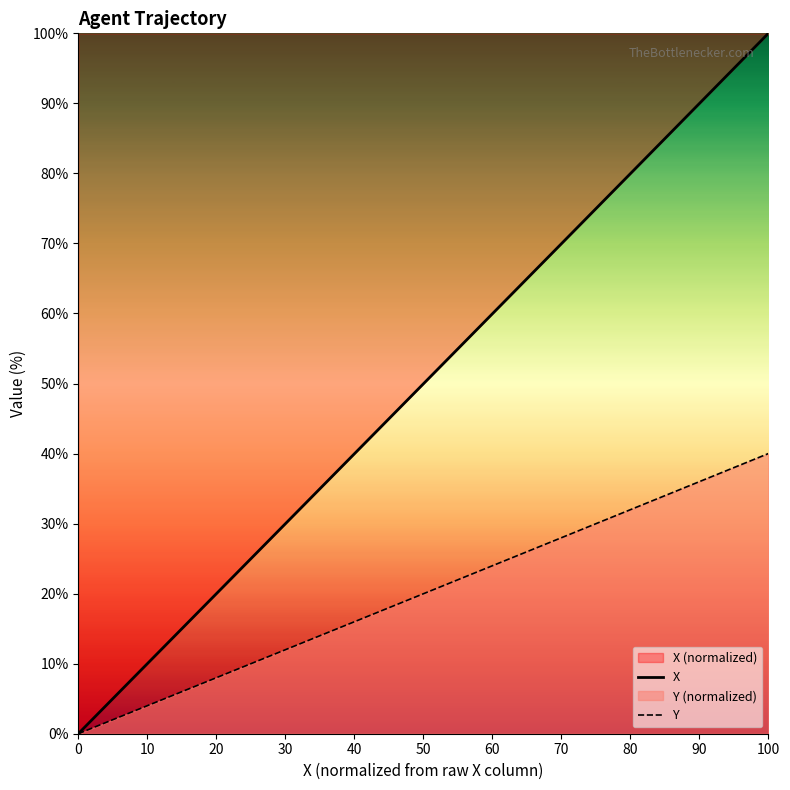

Rank the series at 15 from lowest to highest value.

Y, X